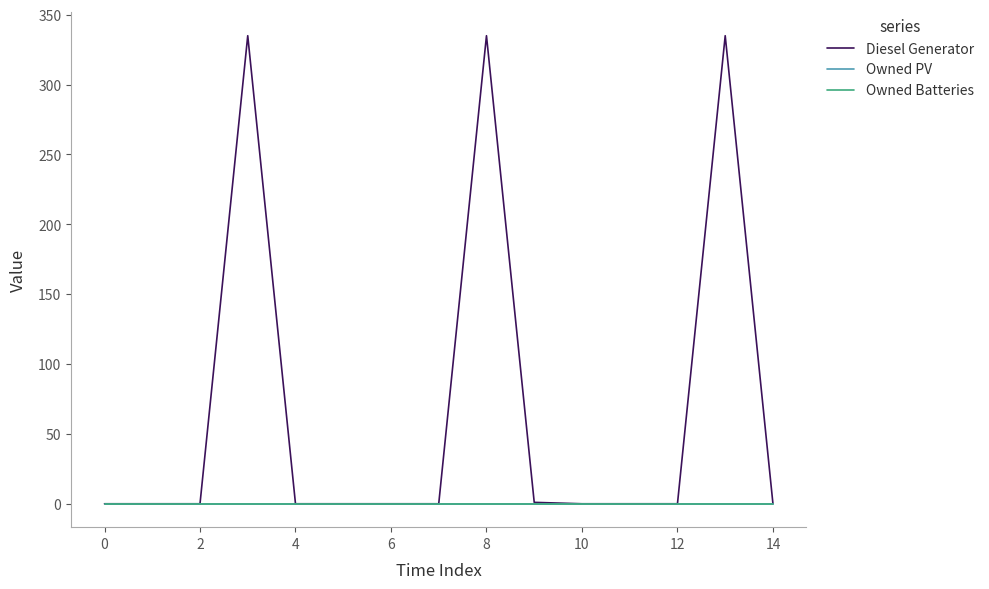

Does the chart display data point markers on the line(s)?

No